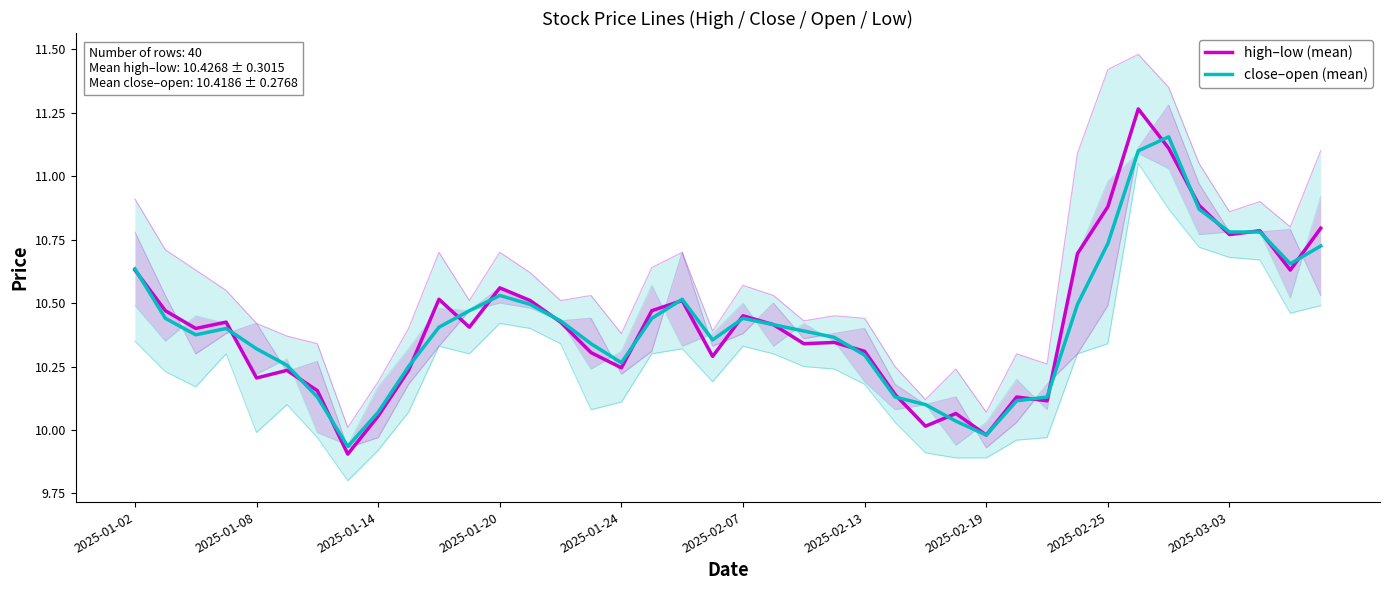

Which series ends up on top after the final intersection of close–open (mean) and high–low (mean)?

high–low (mean)